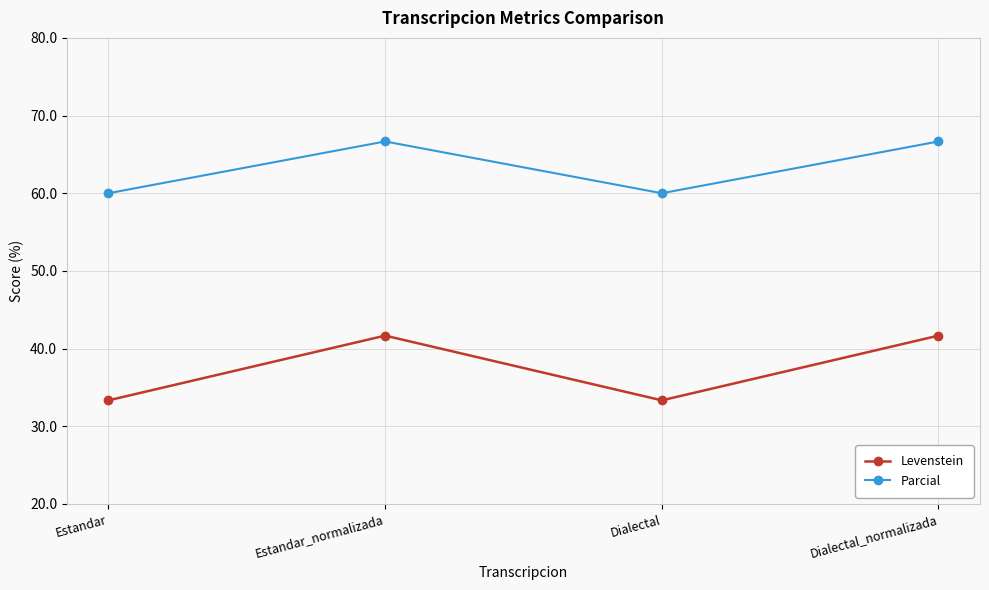

Which series has the widest spread of values?

Levenstein